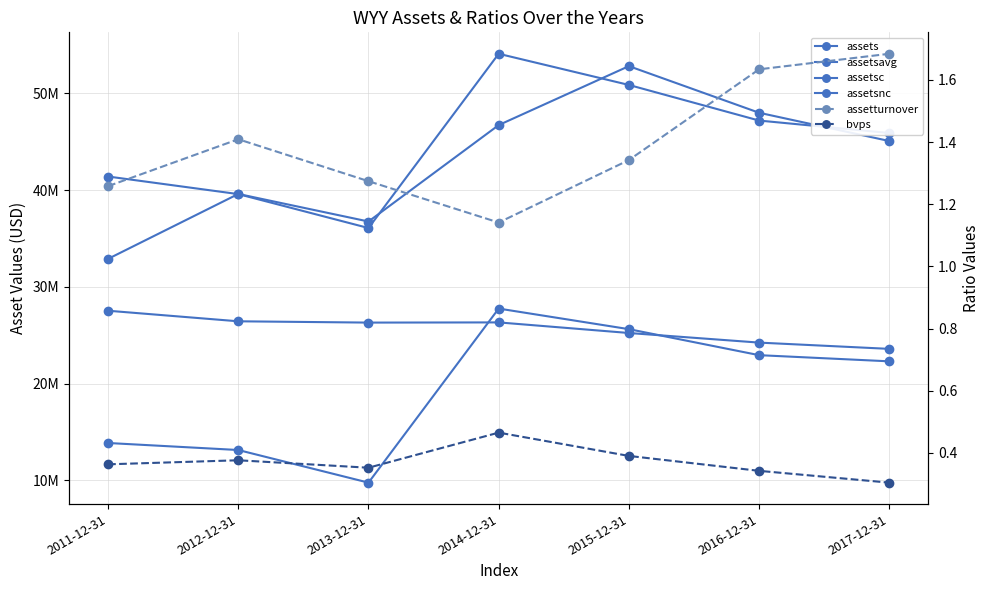

Reading left to right, what are all the values shown in this chart?

assets: 41396837.0	39579841.0	36074840.0	54078240.0	50858471.0	47178842.0	45892931.0
assetsavg: 32889924.0	39595051.0	36748644.0	46710431.0	52802098.0	47985282.0	45064080.0
assetsc: 13865943.0	13140744.0	9769475.0	27753494.0	25627592.0	22940852.0	22302874.0
assetsnc: 27530894.0	26439097.0	26305365.0	26324746.0	25230879.0	24237990.0	23590057.0
assetturnover: 1.3	1.4	1.3	1.1	1.3	1.6	1.7
bvps: 0.4	0.4	0.4	0.5	0.4	0.3	0.3